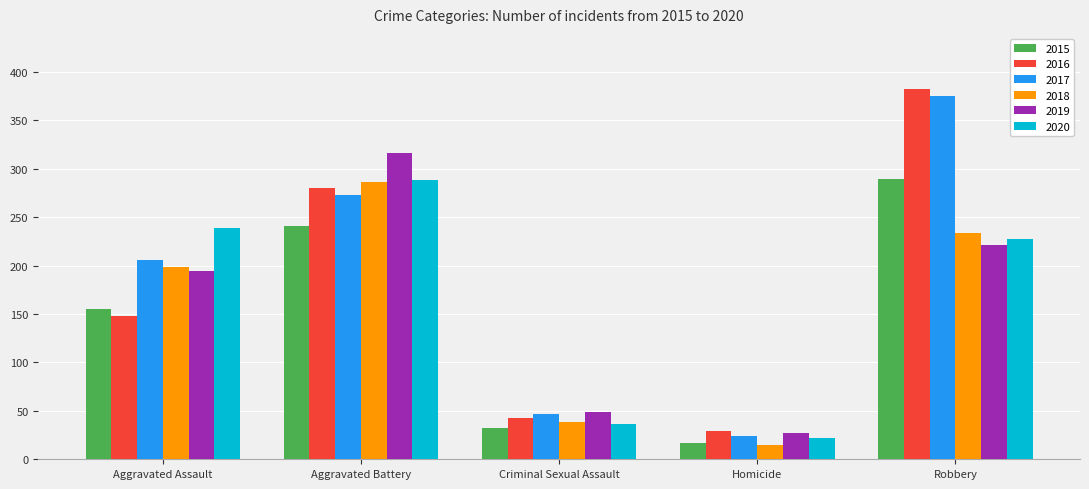

Rank the categories by 2017 value from highest to lowest.

Robbery, Aggravated Battery, Aggravated Assault, Criminal Sexual Assault, Homicide